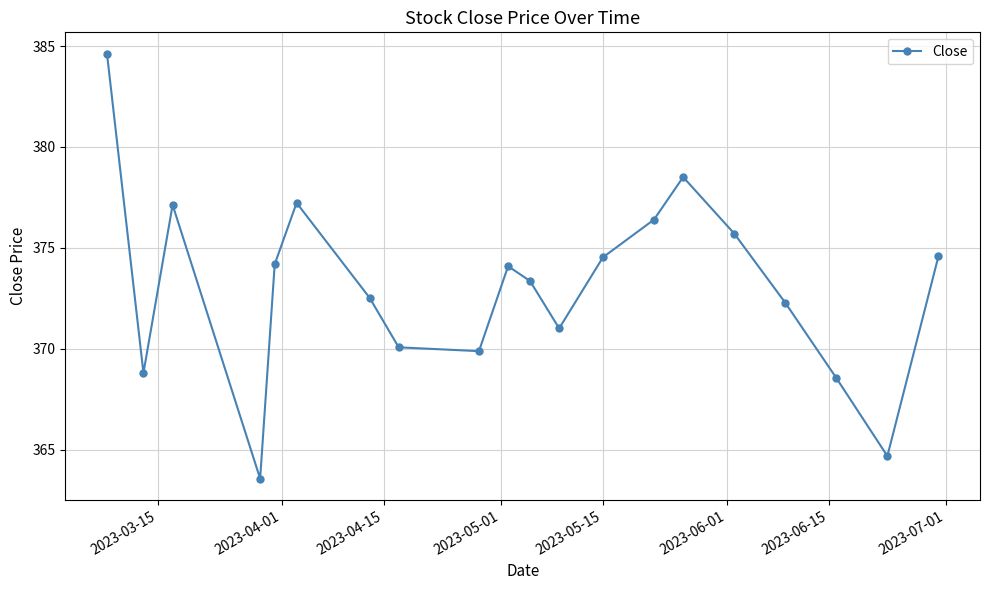

What is the value of the 10th point from the left?

374.1